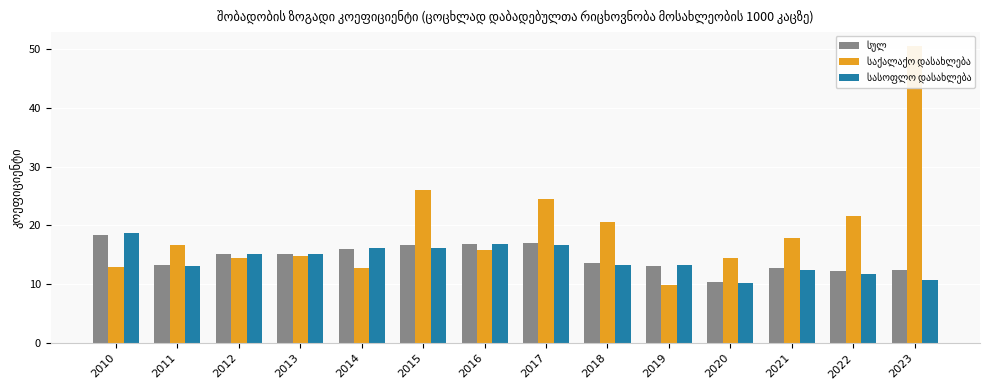

How many bars are there in each group?

3